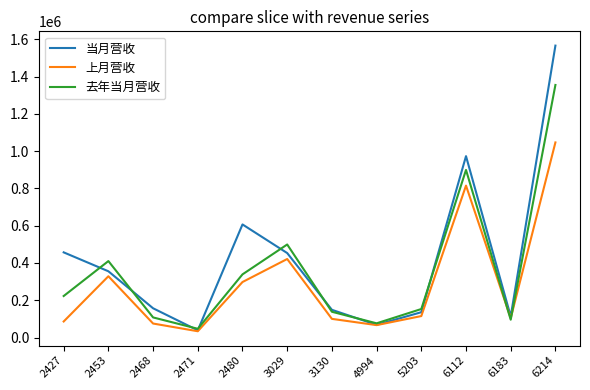

True or false: 去年当月营收 has a value of 1459820 at 6112.

False